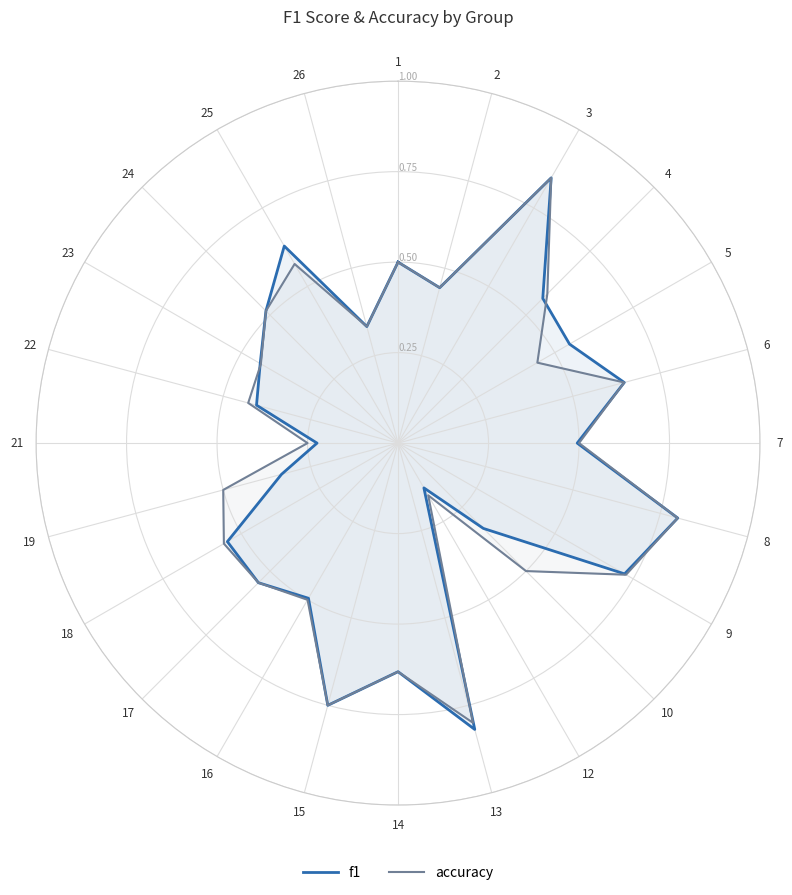

What is the approximate value of accuracy at 21?

0.2